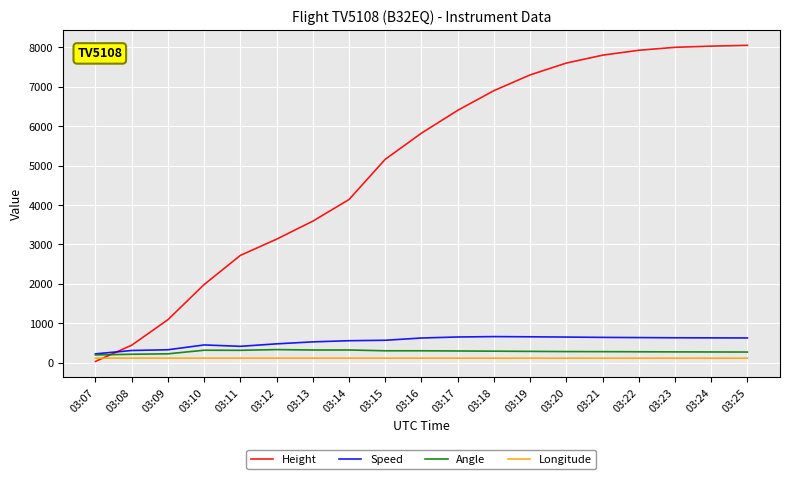

What is the average value of the Angle series?

281.0